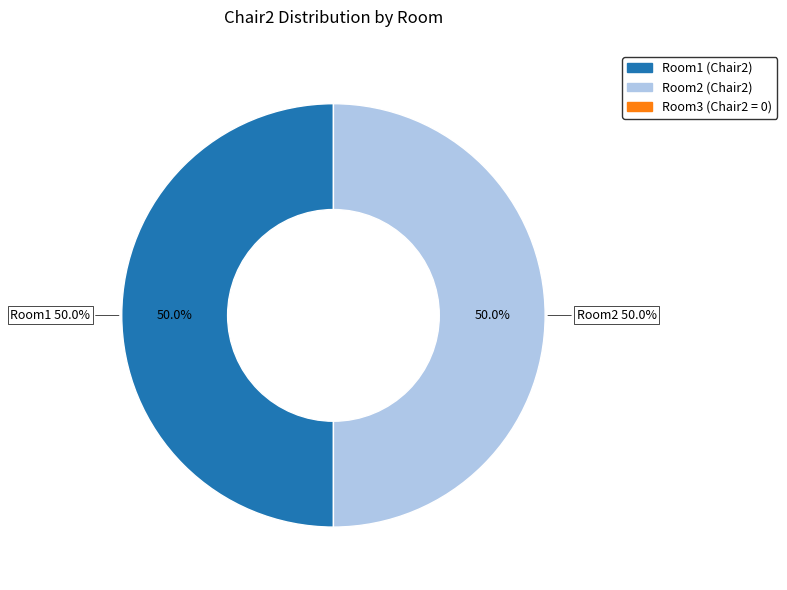

To the nearest percent, what percentage of the pie is Room1?

50%